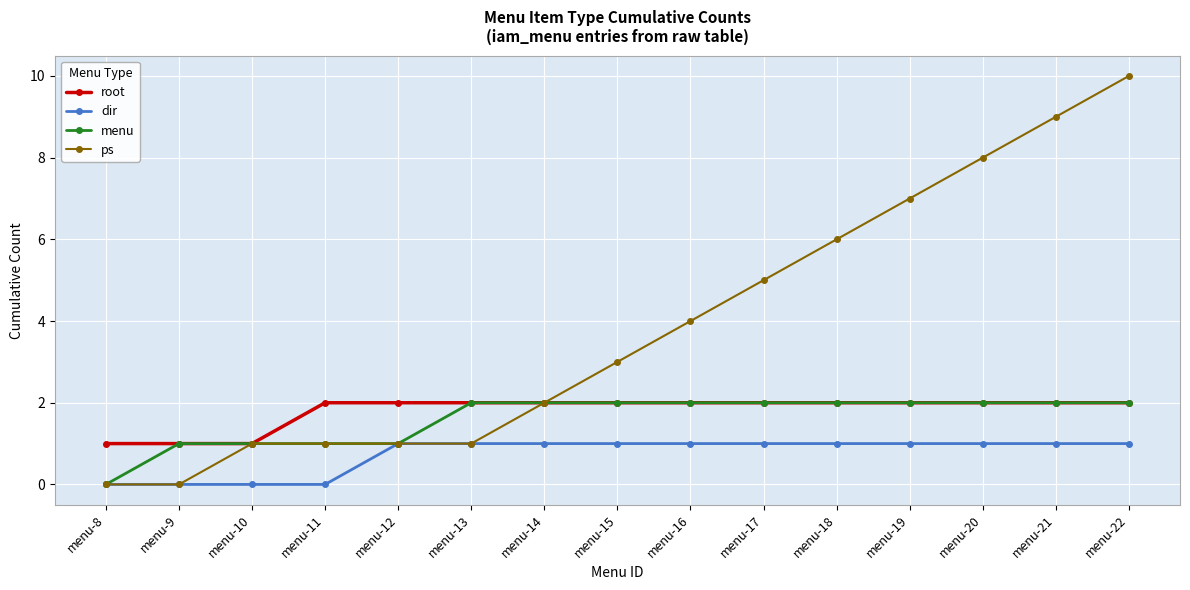

What is the total value across all series at menu-15?

8